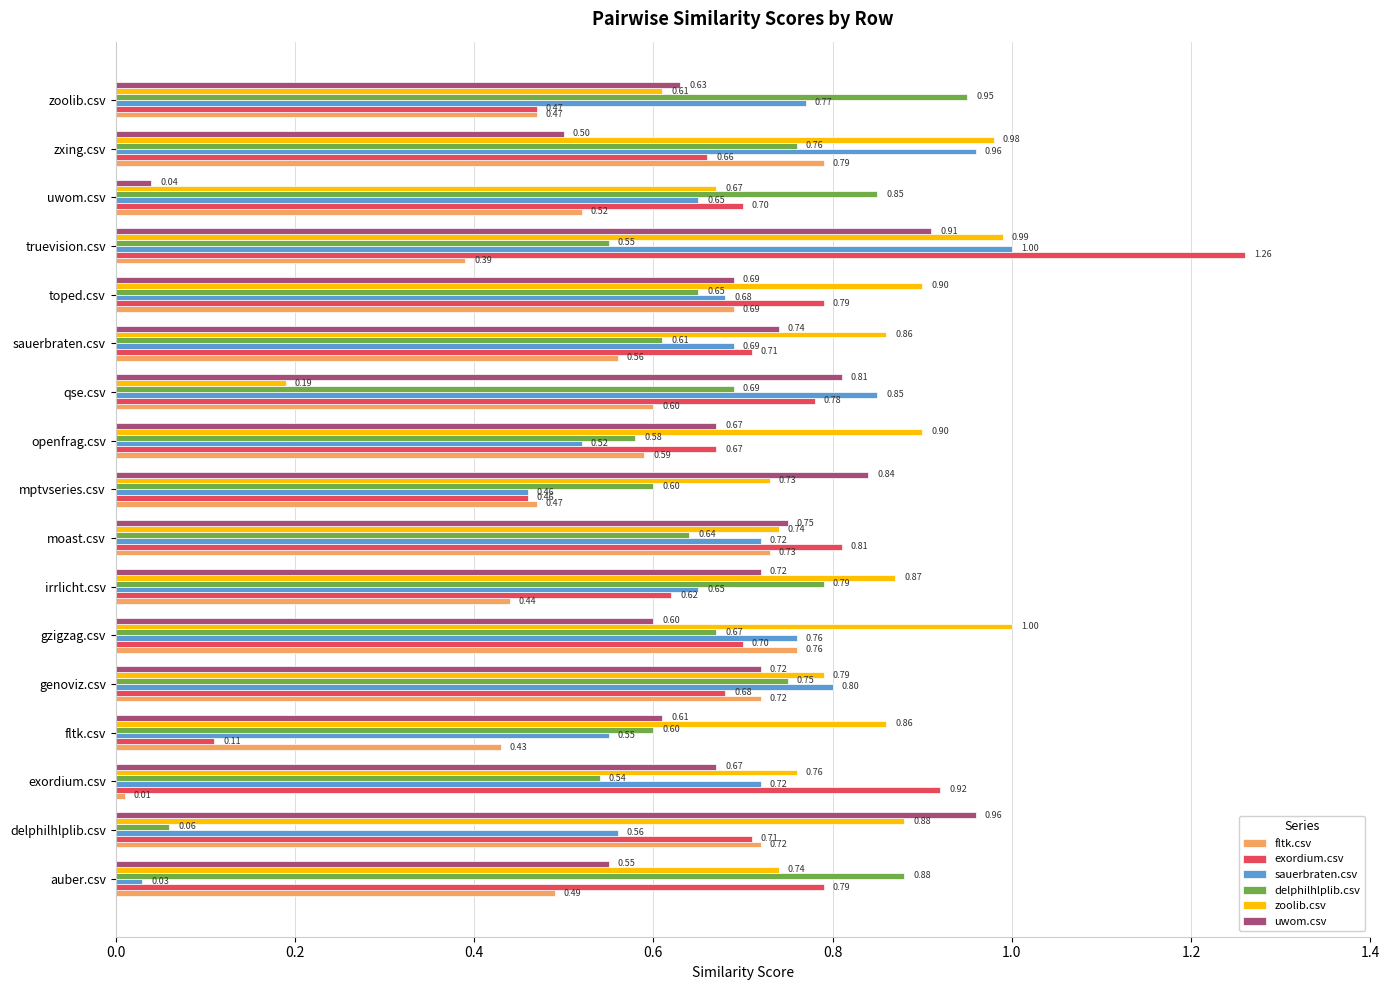

Is the value of fltk.csv at toped.csv greater than the value of zoolib.csv at mptvseries.csv?

No